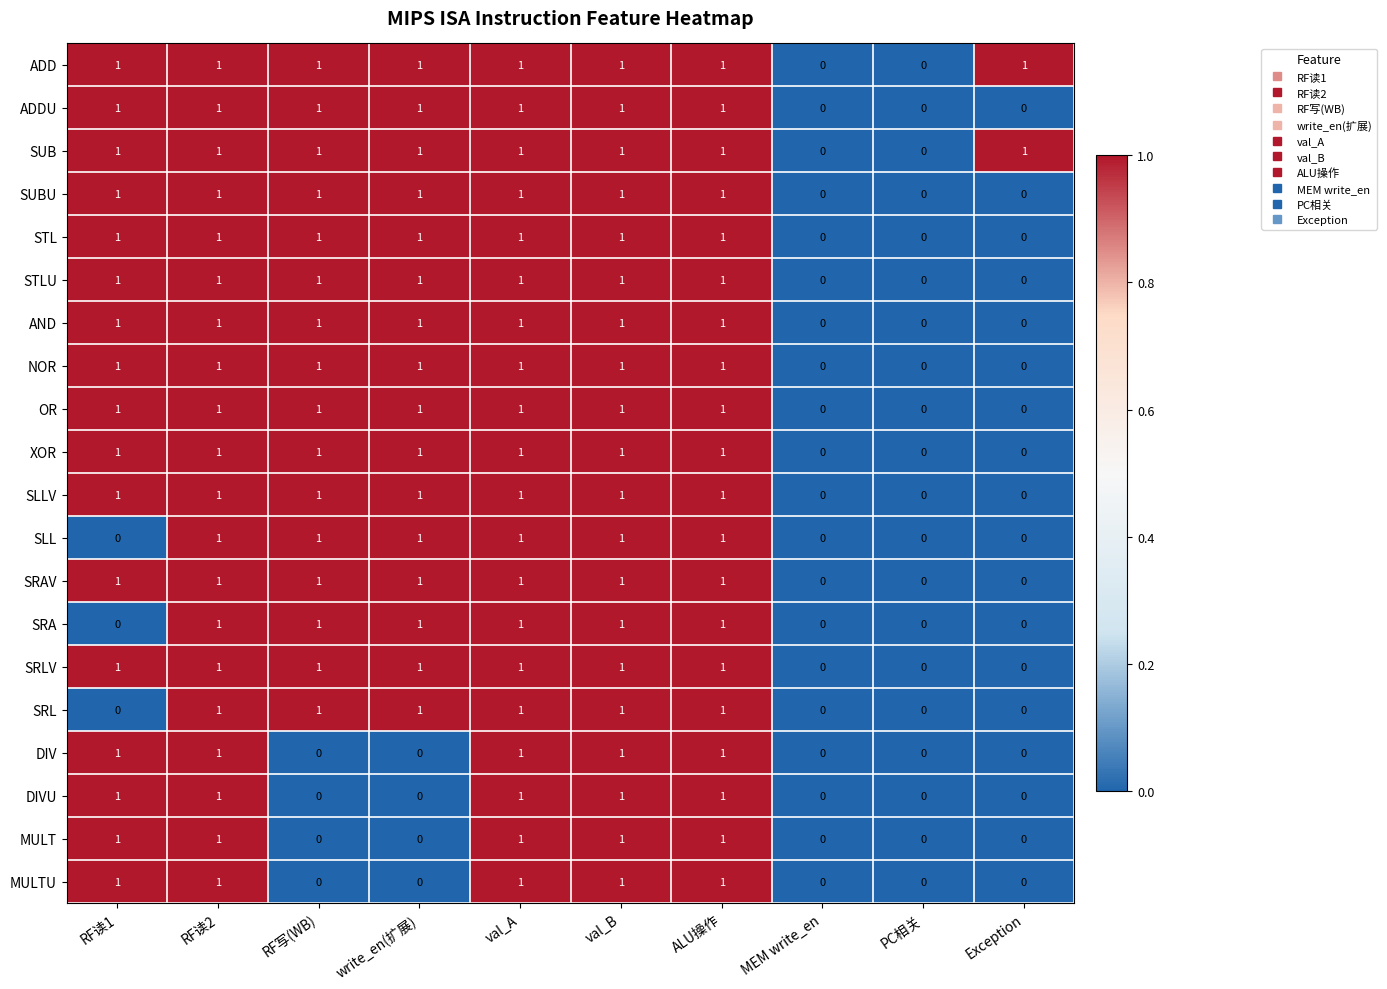

Is the value of STLU at MEM write_en greater than the value of XOR at val_B?

No